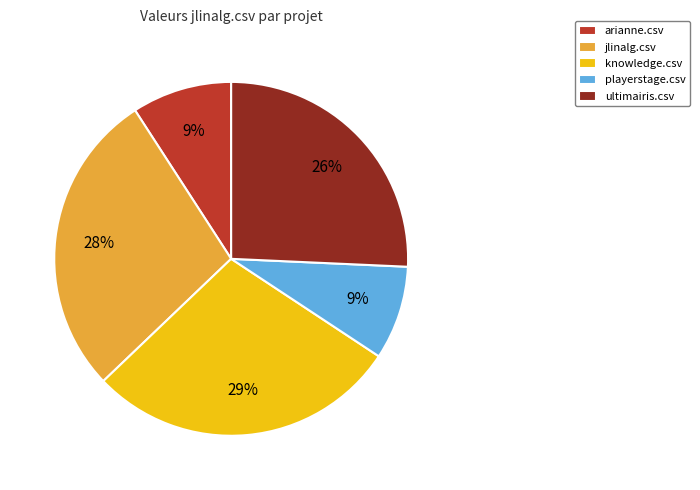

Is there any slice that represents more than half of the pie?

No